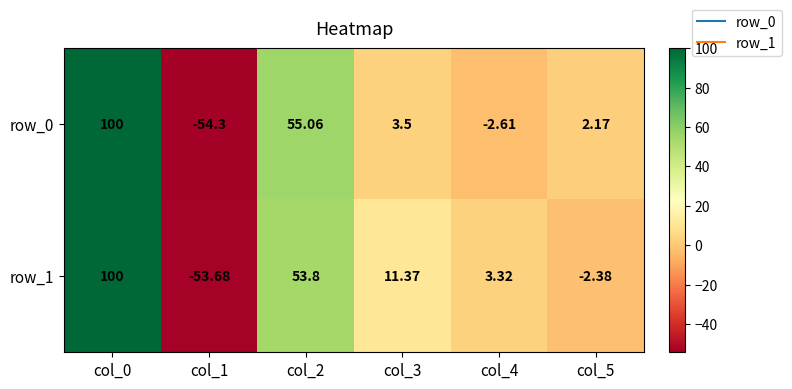

Is the value of row_0 at col_0 greater than the value of row_1 at col_1?

Yes